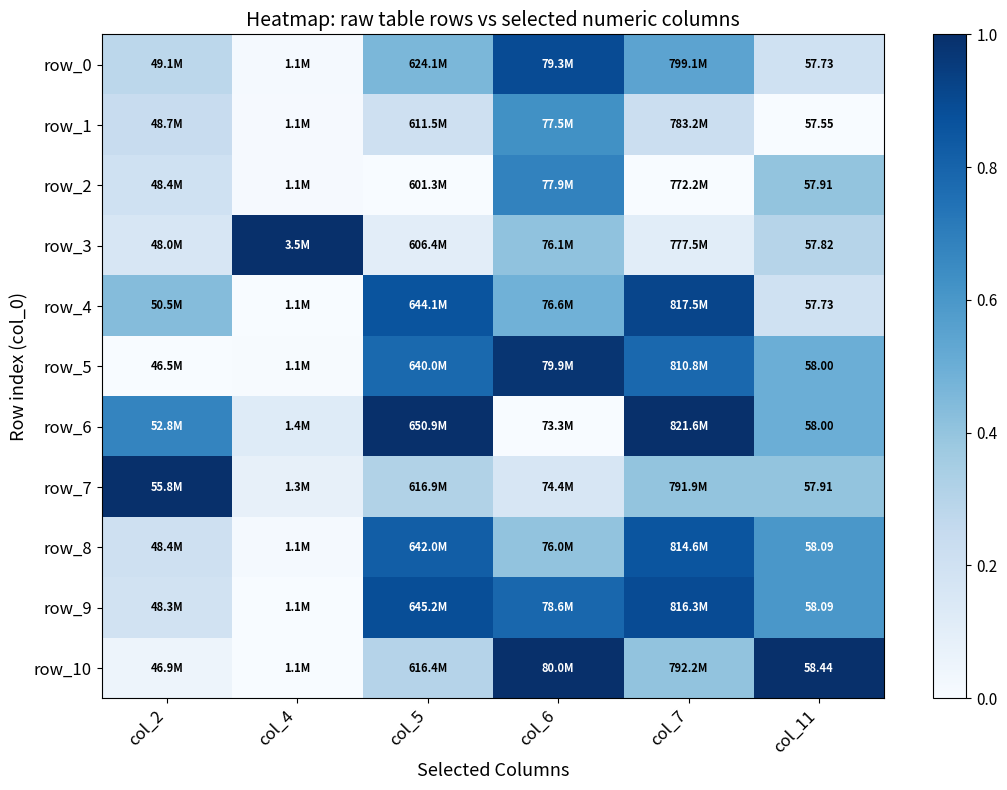

What is the maximum value for row_4?

0.9